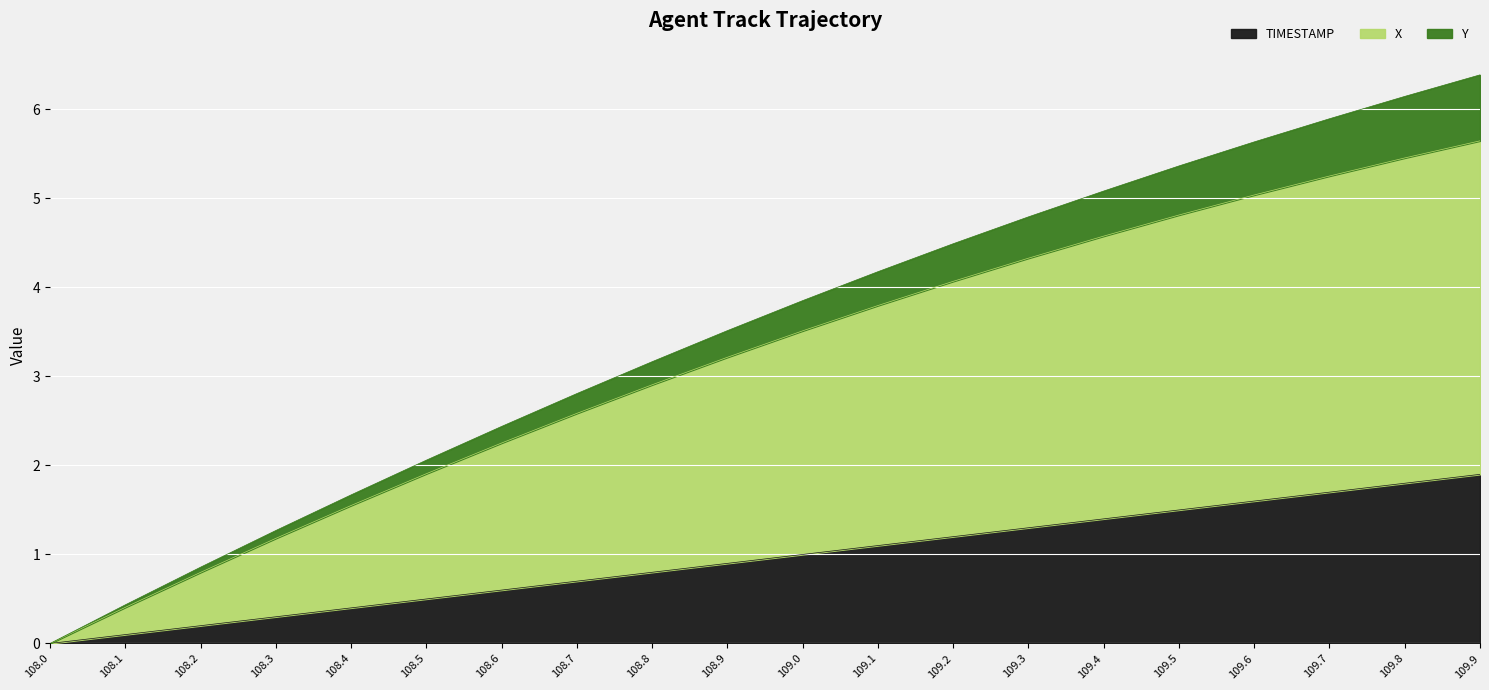

What is the label of the 11th point from the left?

109.0